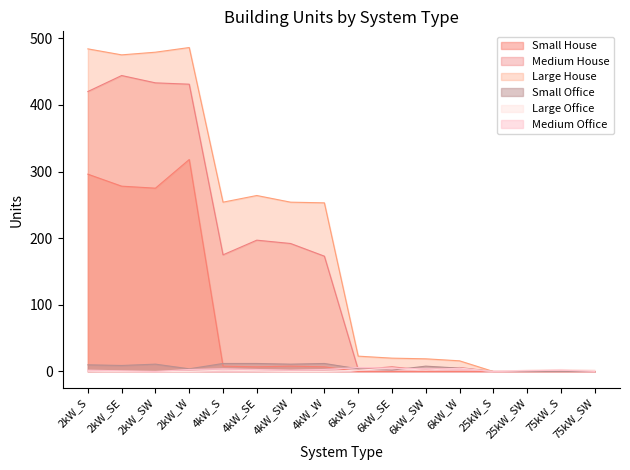

Does the chart display data point markers on the line(s)?

No